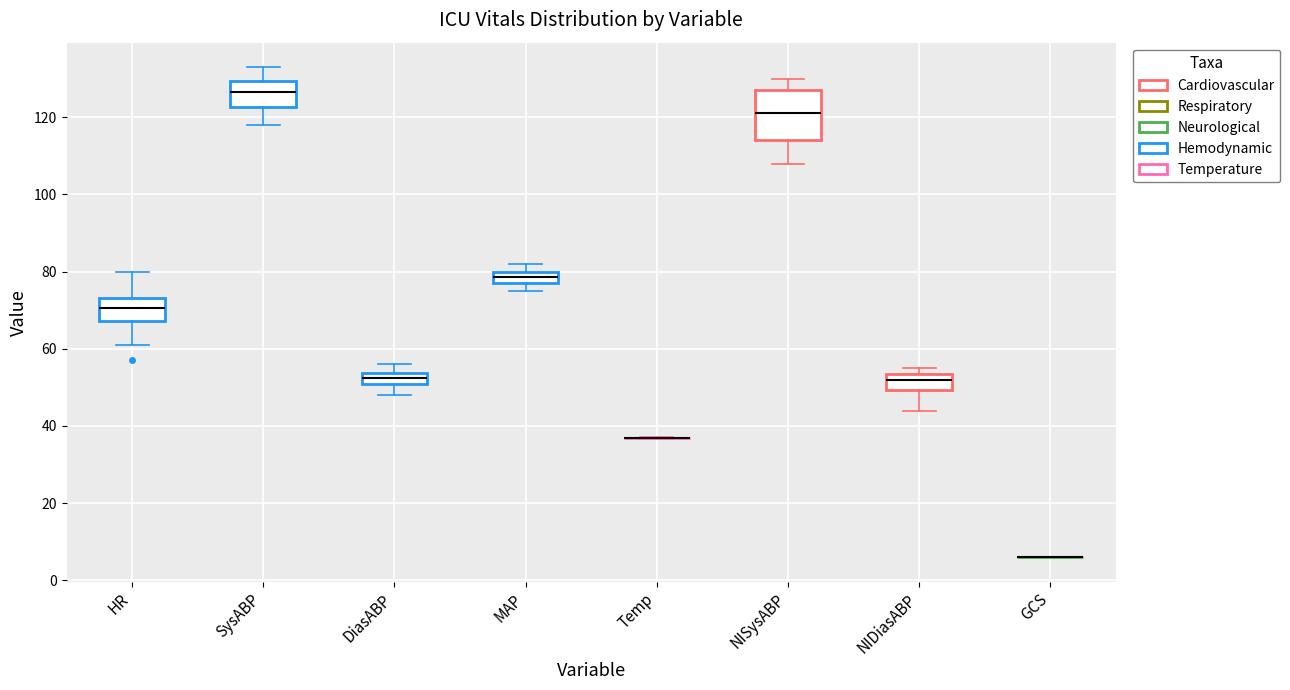

Comparing the boxes themselves (not the whiskers), which one is the tallest?

NISysABP